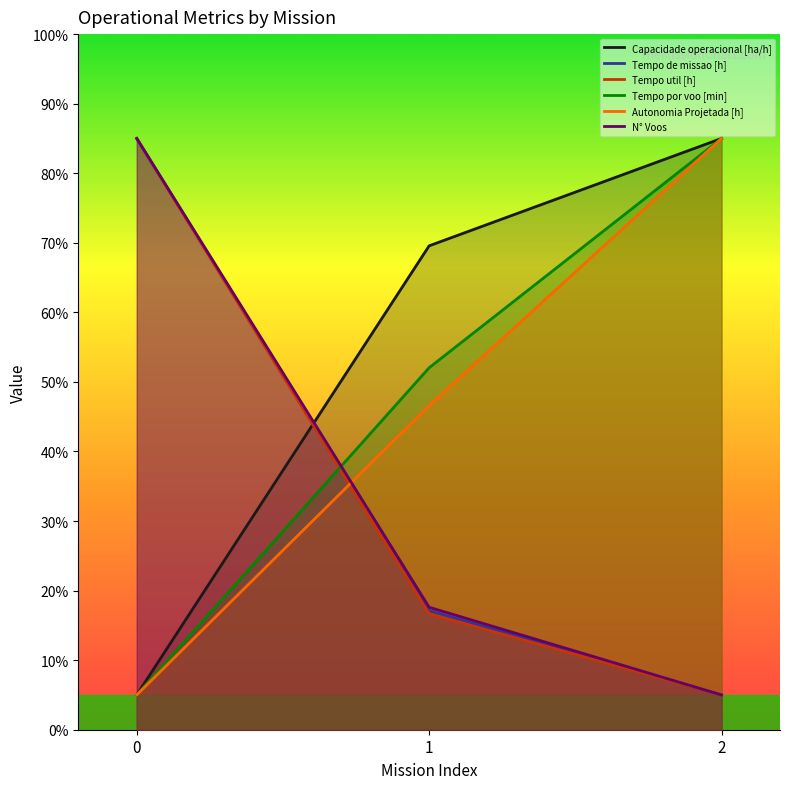

What are all the series names shown in the legend?

Capacidade operacional [ha/h], Tempo de missao [h], Tempo util [h], Tempo por voo [min], Autonomia Projetada [h], N° Voos